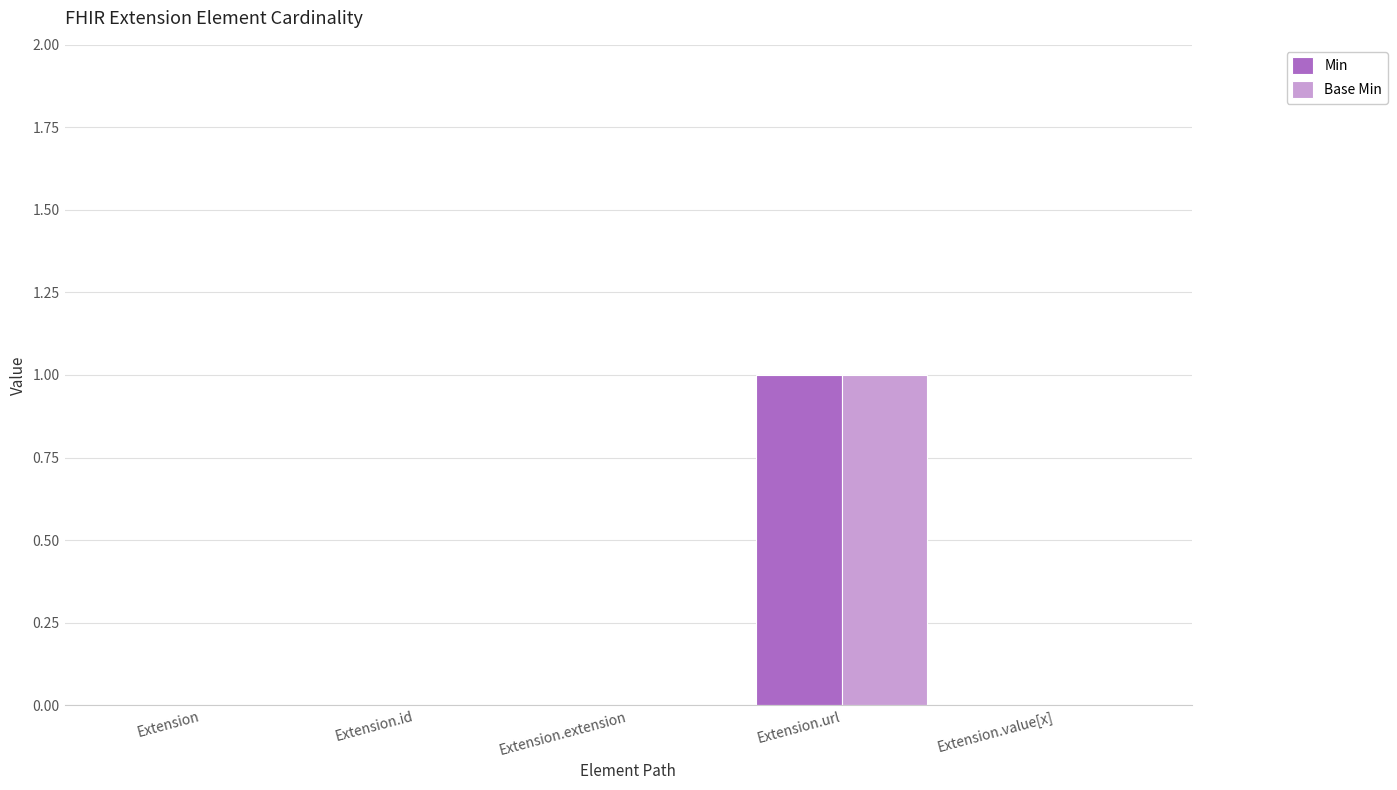

Reading left to right, extract all data points from this chart.

Min: Extension=0	Extension.id=0	Extension.extension=0	Extension.url=1	Extension.value[x]=0
Base Min: Extension=0	Extension.id=0	Extension.extension=0	Extension.url=1	Extension.value[x]=0